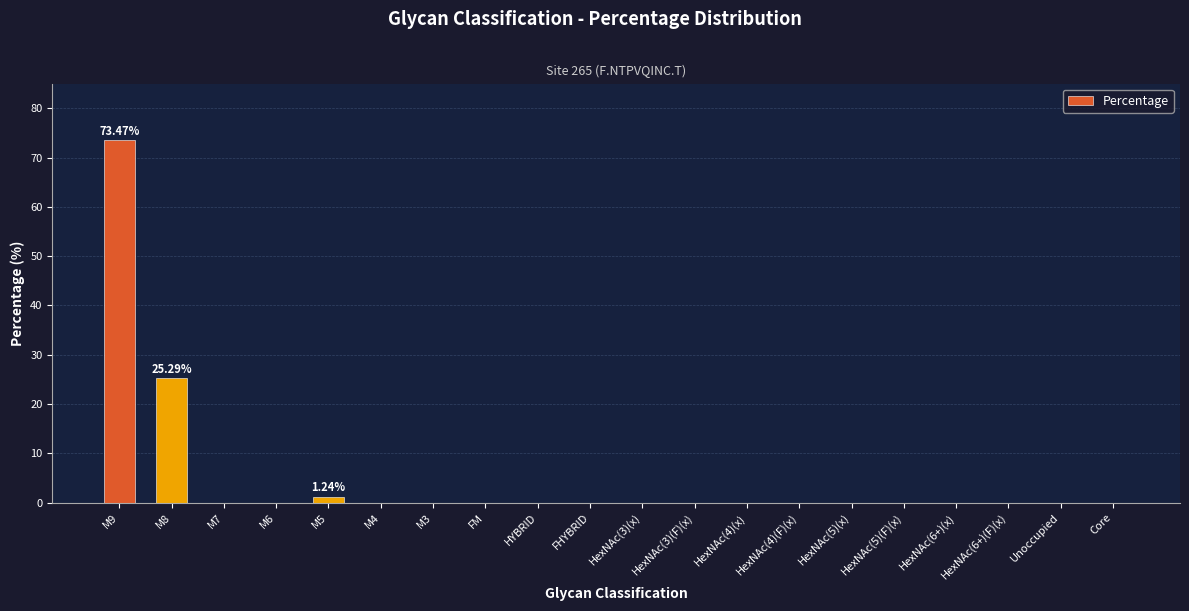

What is the sum of all values?

100.0